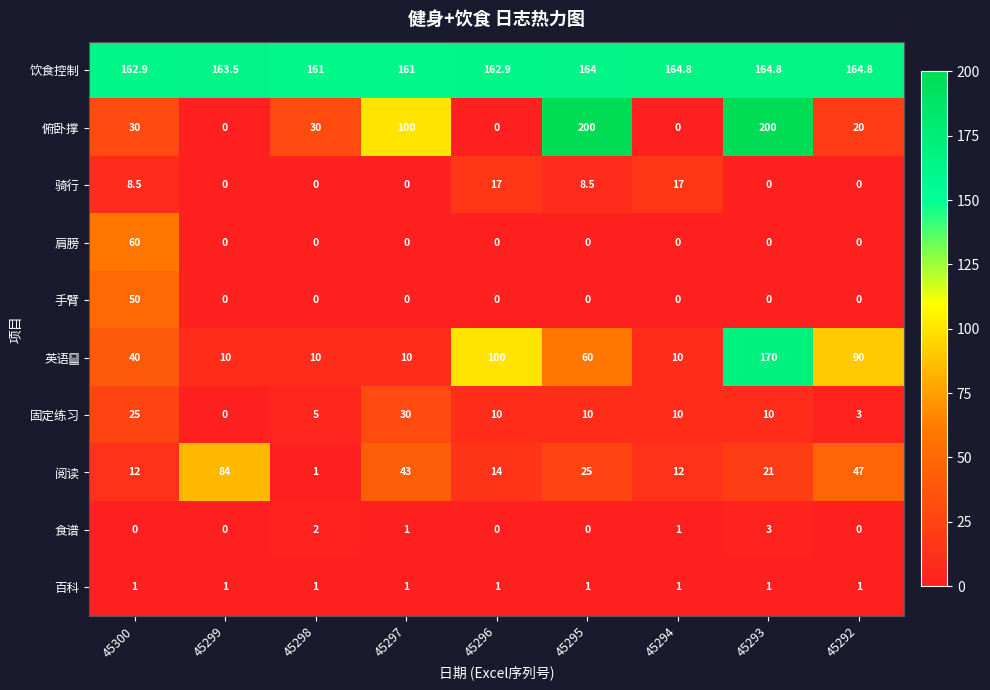

At which label does 阅读 first exceed 21?

45299